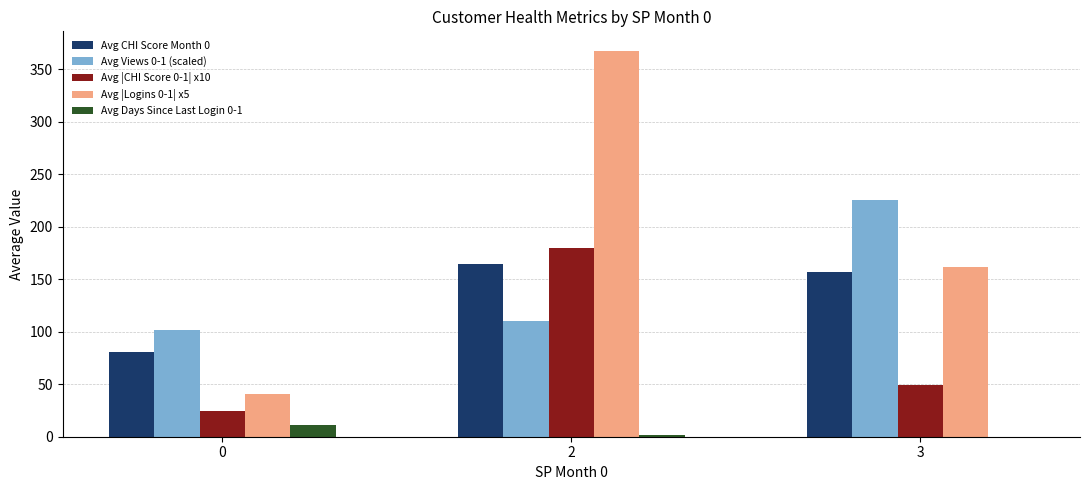

How many distinct data groups are displayed?

5